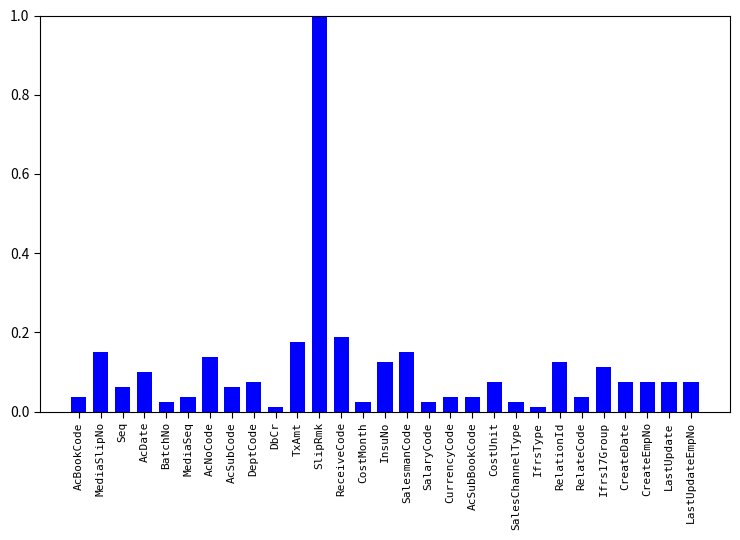

Are the bars grouped side by side (vs. stacked)?

No